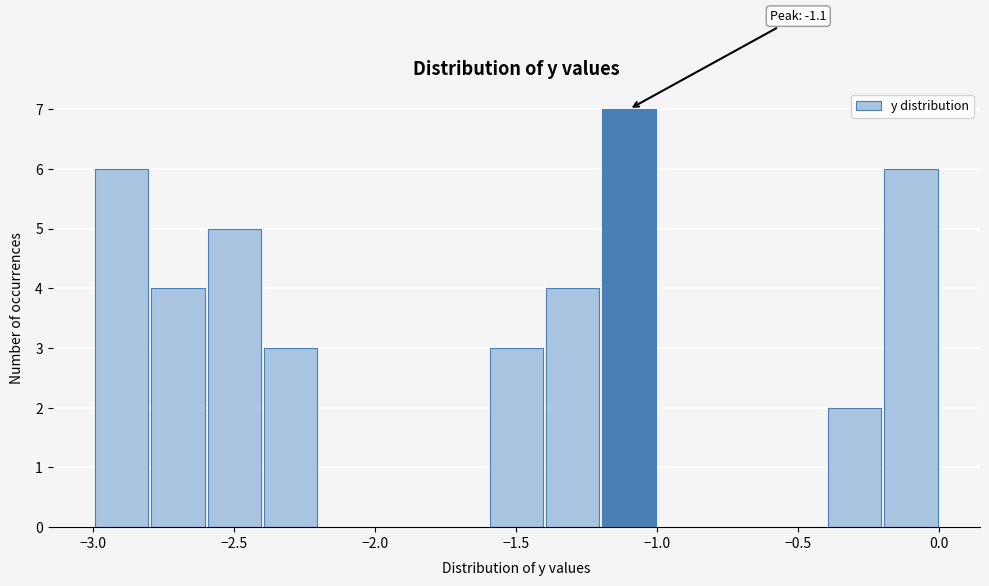

Over which range of the x-axis is the bar tallest?

-1.2 to -1.0